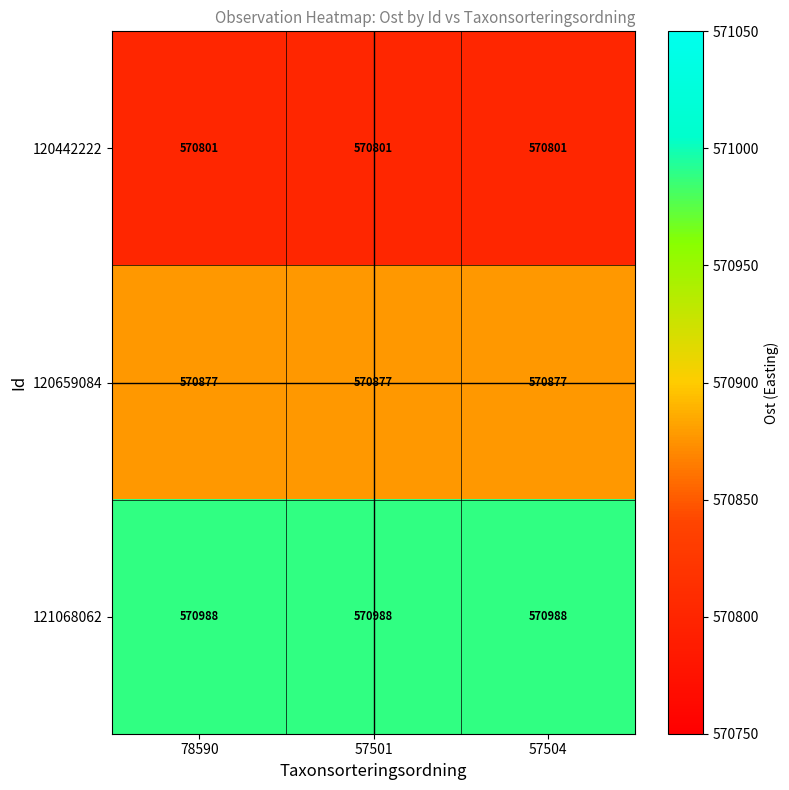

What is the approximate value of 120442222 at 57501?

570801